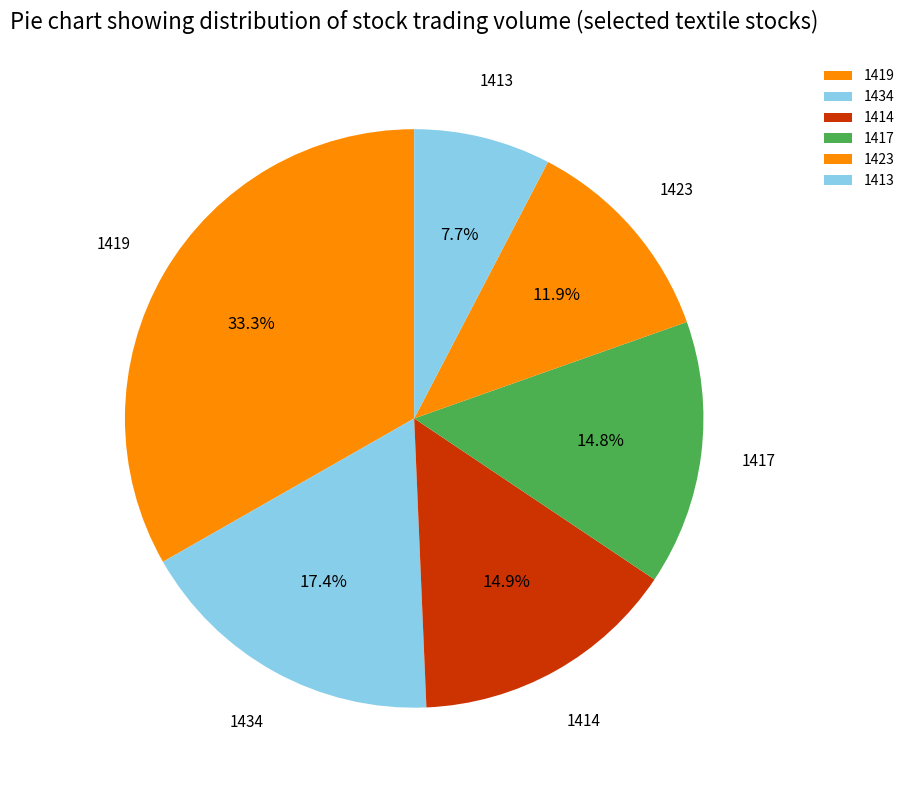

Is it true that 1417 is 14% of the pie?

True